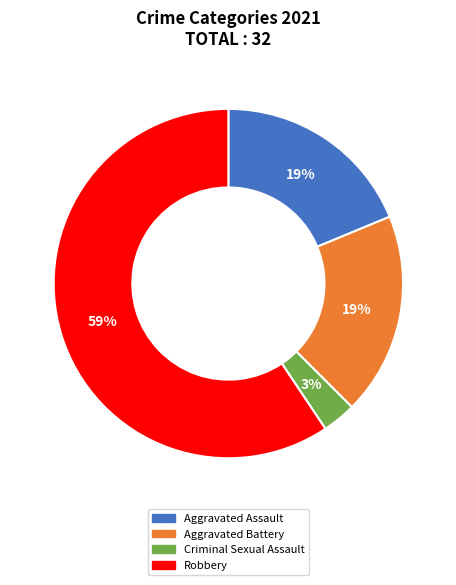

Combined, do Criminal Sexual Assault and Aggravated Assault account for over 50%?

No